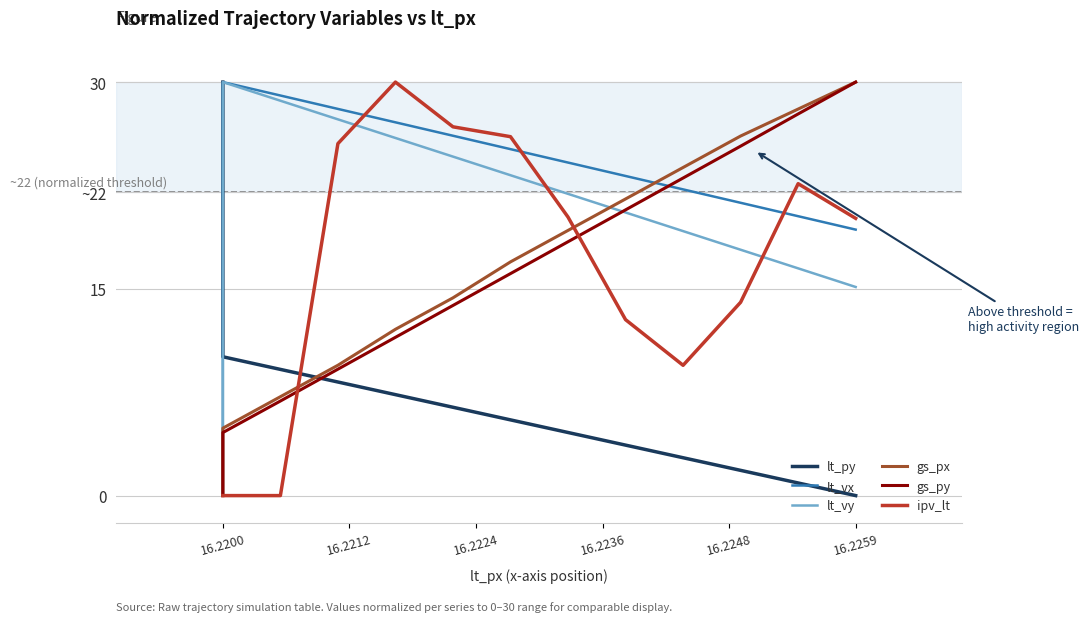

Which series ends up on top after the final intersection of ipv_lt and lt_vy?

ipv_lt